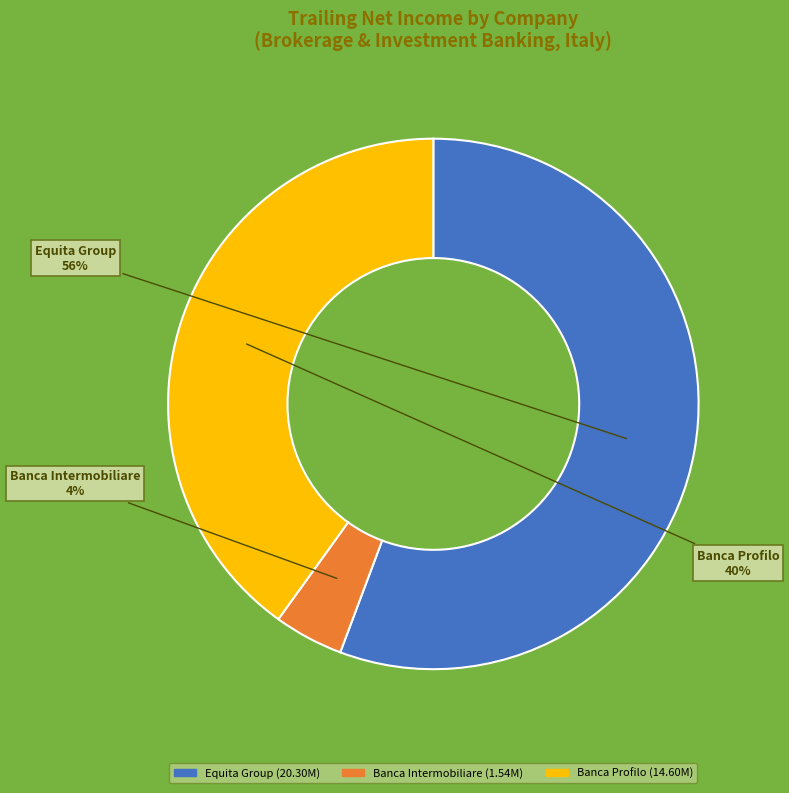

To the nearest percent, what is the average slice percentage?

33%